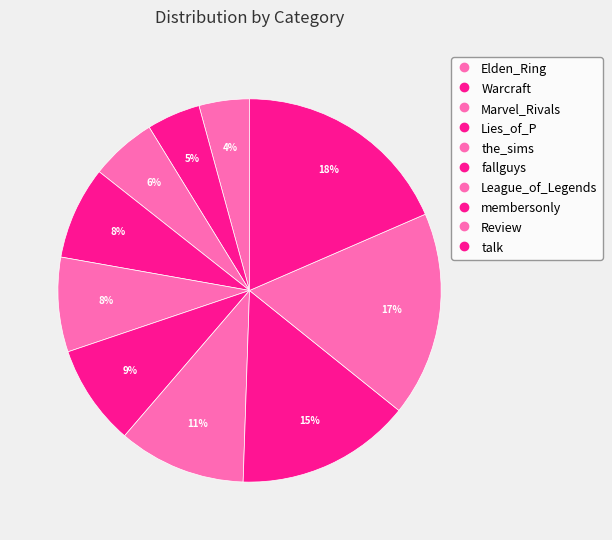

To the nearest percent, what is the difference between the largest and smallest slice percentages?

14%